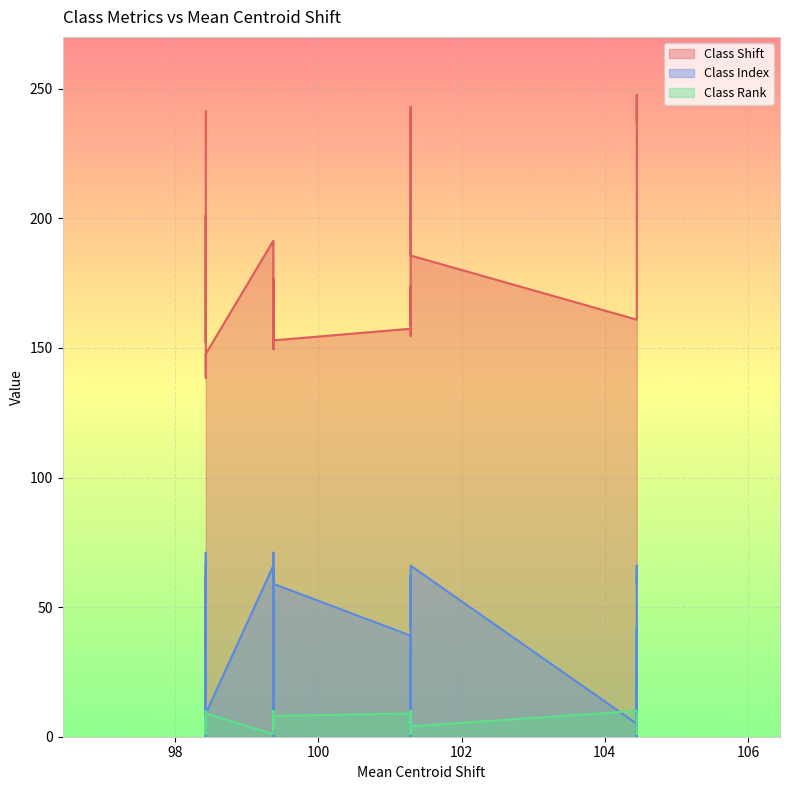

What are all the series names shown in the legend?

Class Shift, Class Index, Class Rank